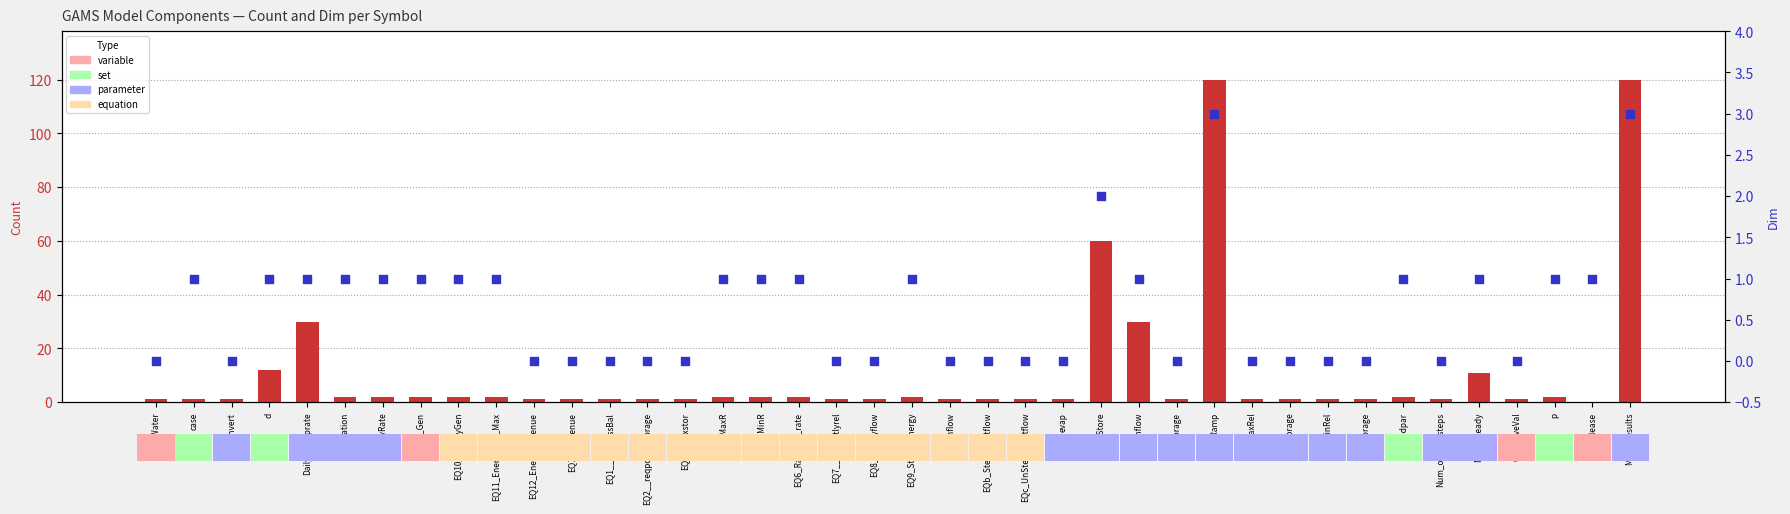

What is the total value across all series at EQ8_Steadyflow?

1